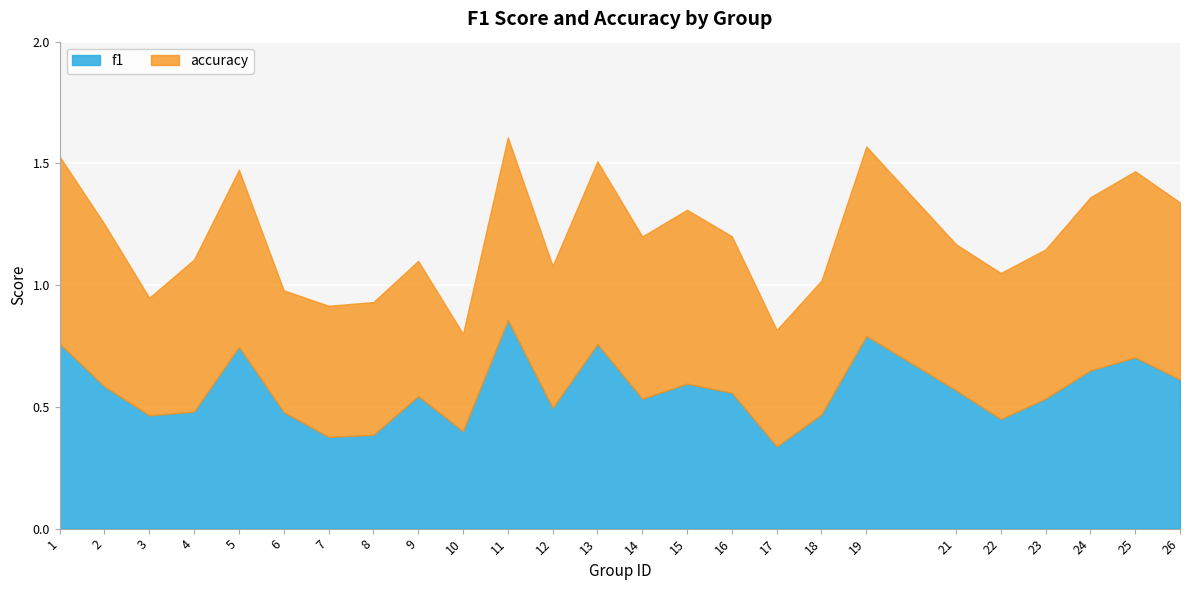

Rank the categories by f1 value from highest to lowest.

11, 19, 1, 13, 5, 25, 24, 26, 15, 2, 21, 16, 9, 23, 14, 12, 4, 6, 18, 3, 22, 10, 8, 7, 17